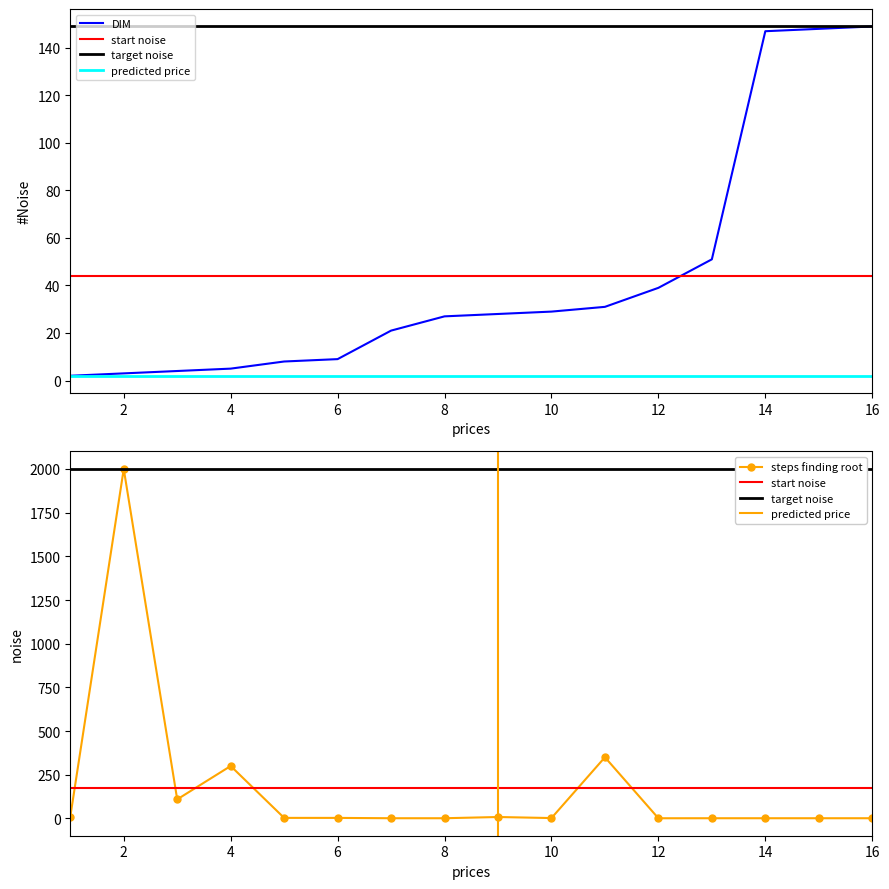

True or false: steps finding root has more than 0 interior local peaks.

True